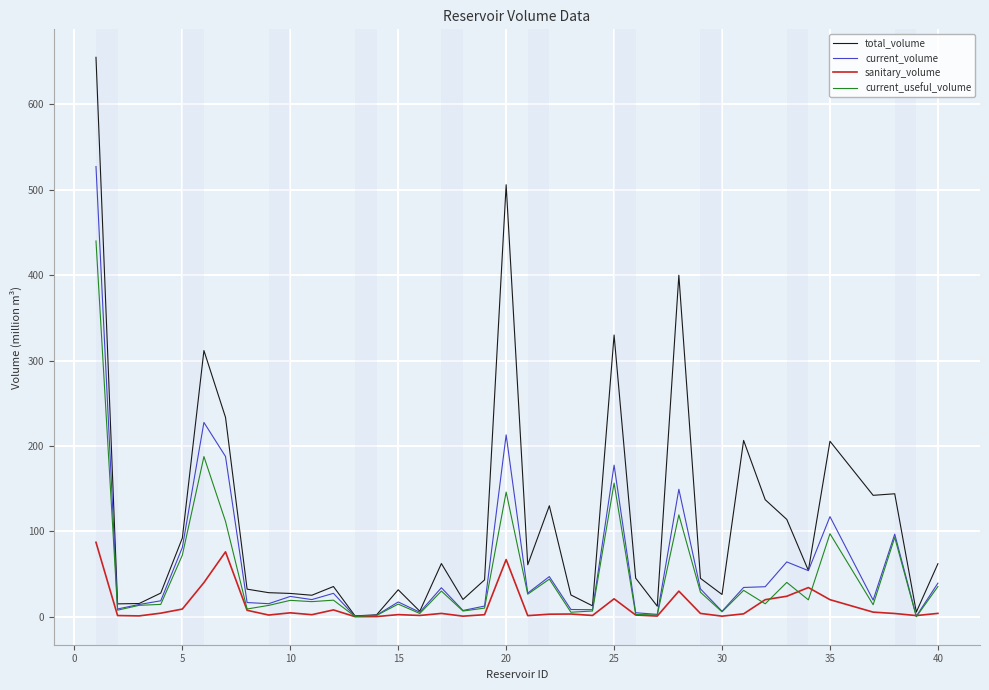

What is the maximum value shown in the chart?

655.3